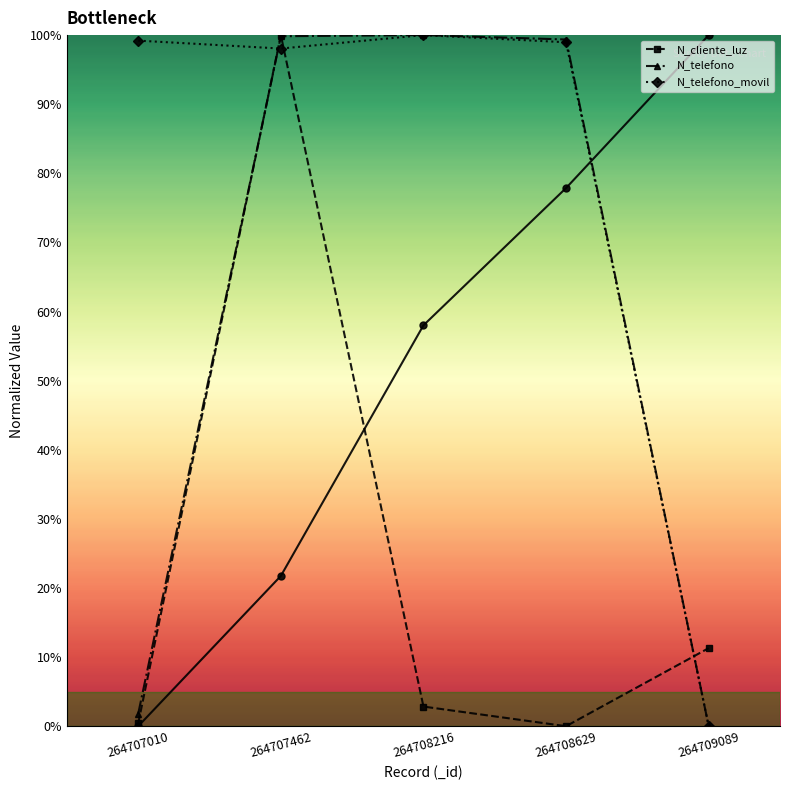

How many series are shown in this chart?

4